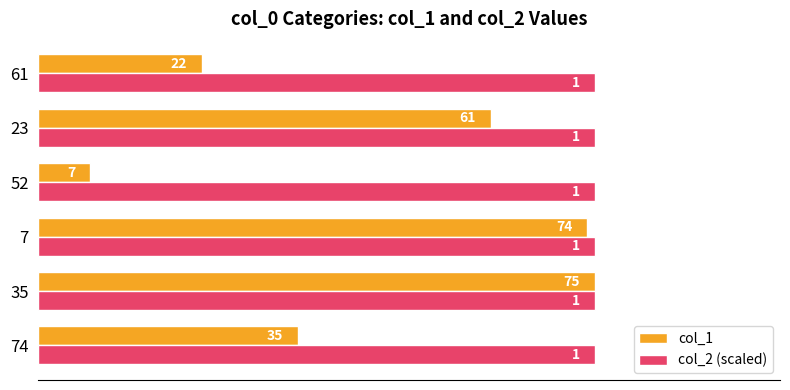

The value of col_2 (scaled) at 52 is 75. True or false?

True